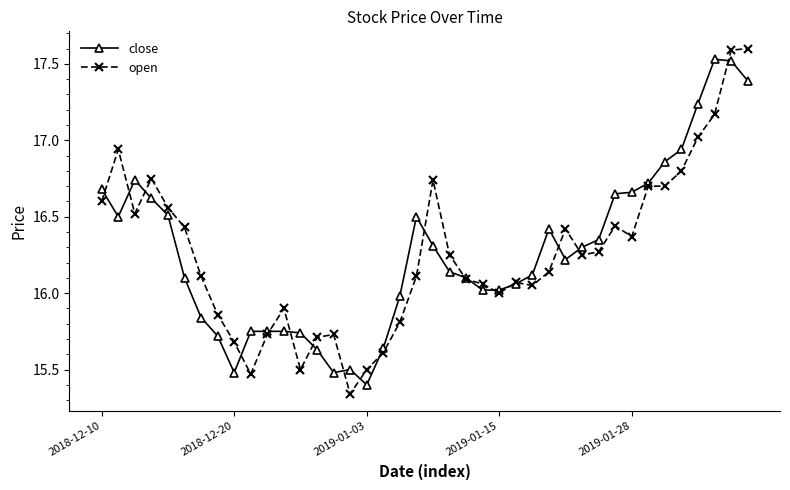

Which series has the widest spread of values?

open